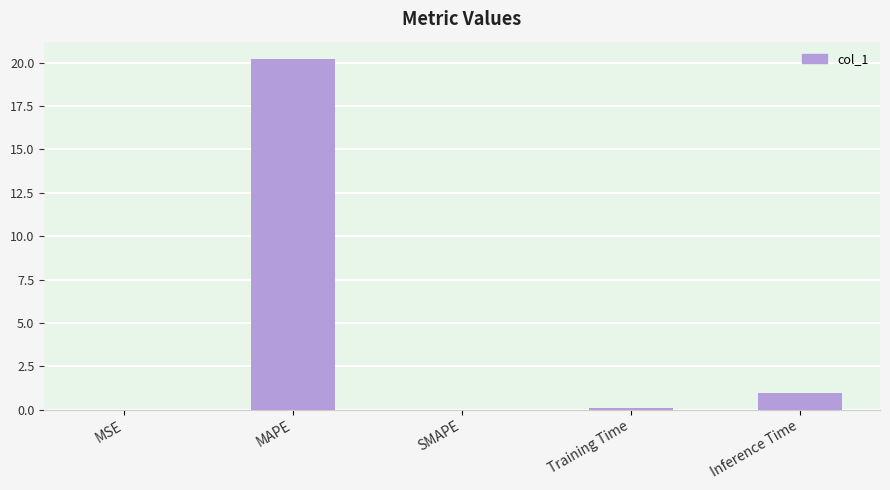

Is it true that the value at MAPE is 20.2?

True